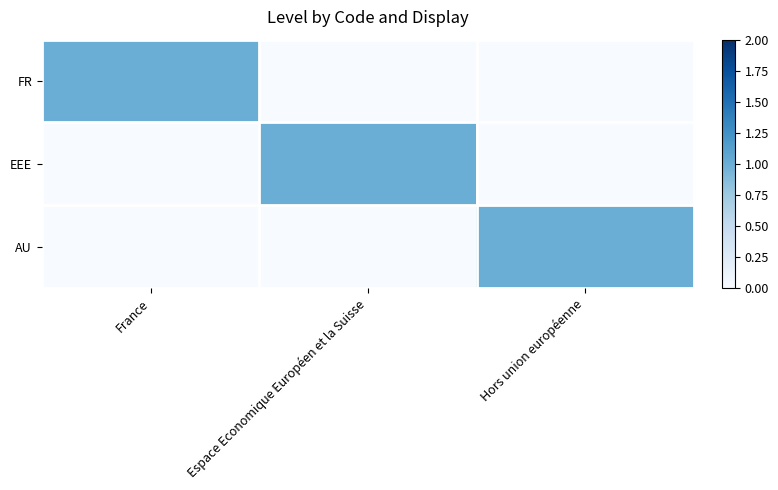

Rank the series at France from highest to lowest value.

FR, EEE, AU